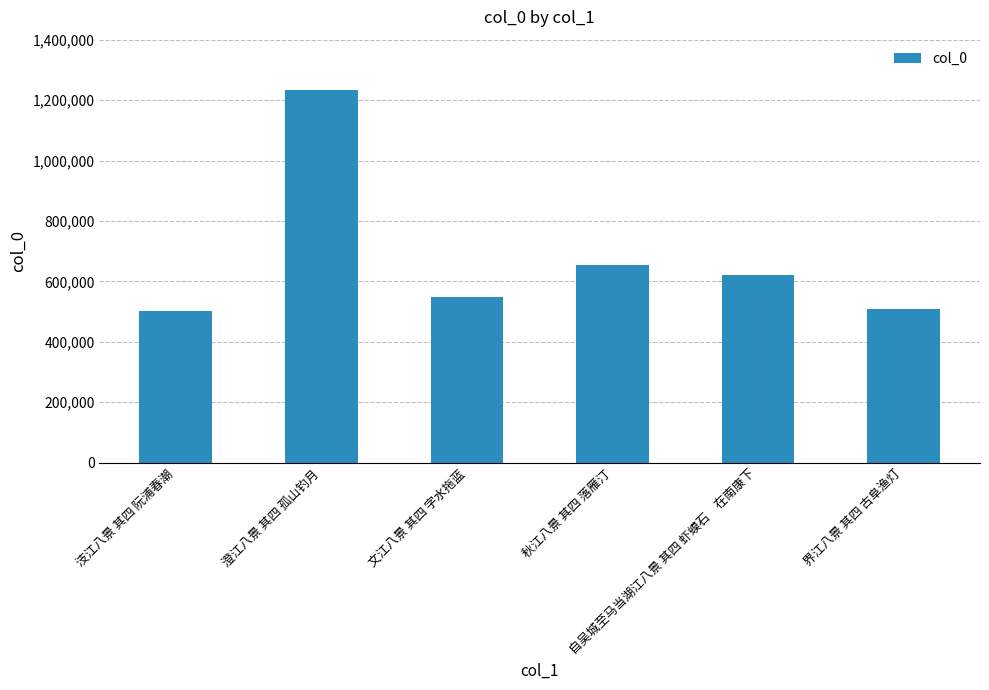

What is the maximum value shown in the chart?

1231809